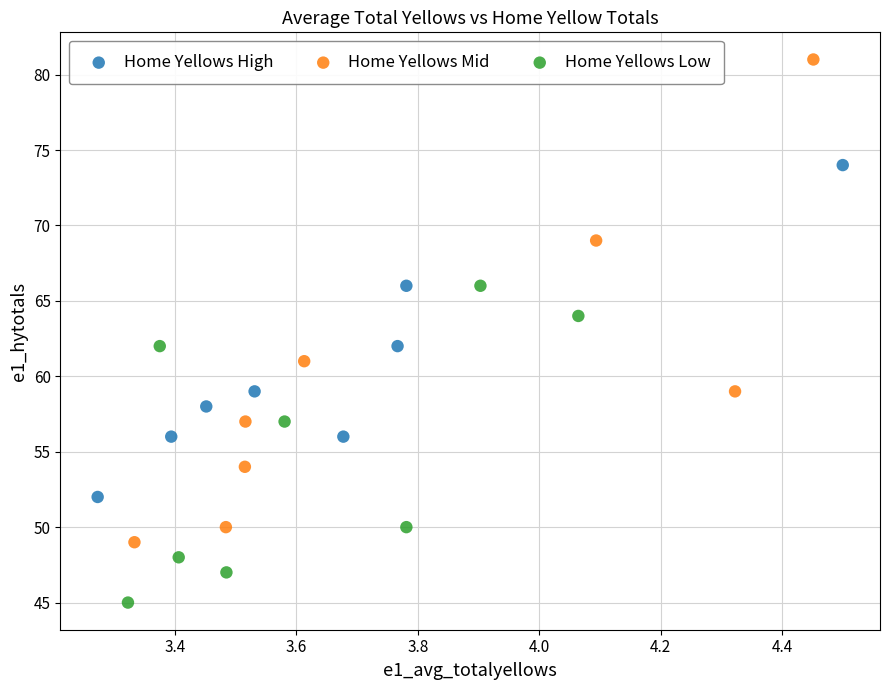

Which series contains the highest Y value?

Home Yellows Mid